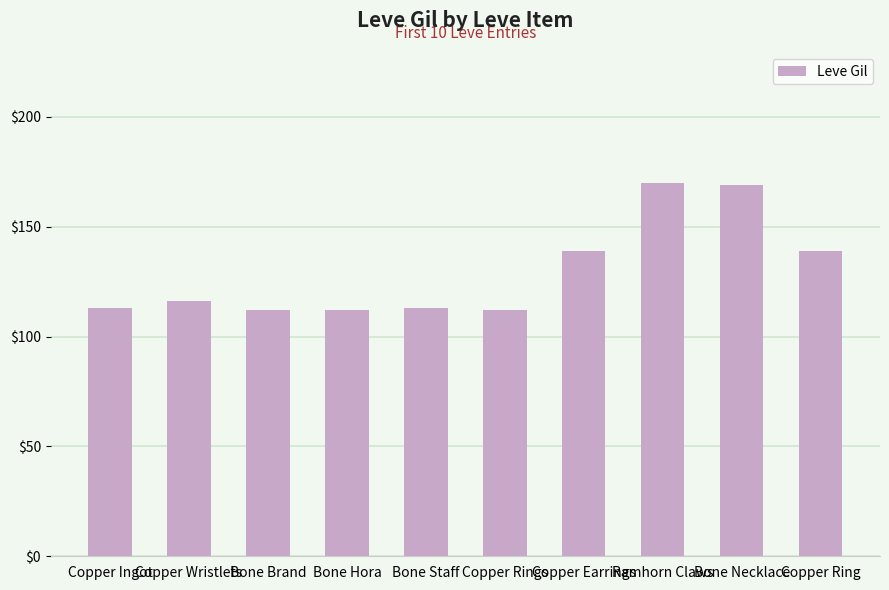

What is the difference between the values at Bone Necklace and Copper Ingot?

56